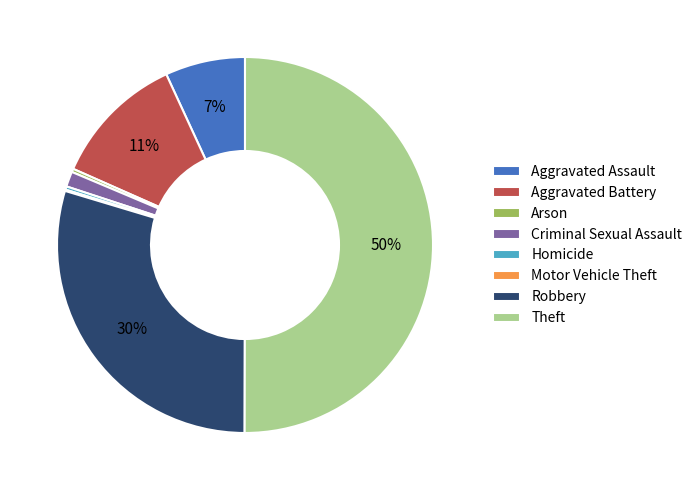

Between Criminal Sexual Assault and Aggravated Assault, which is larger?

Aggravated Assault